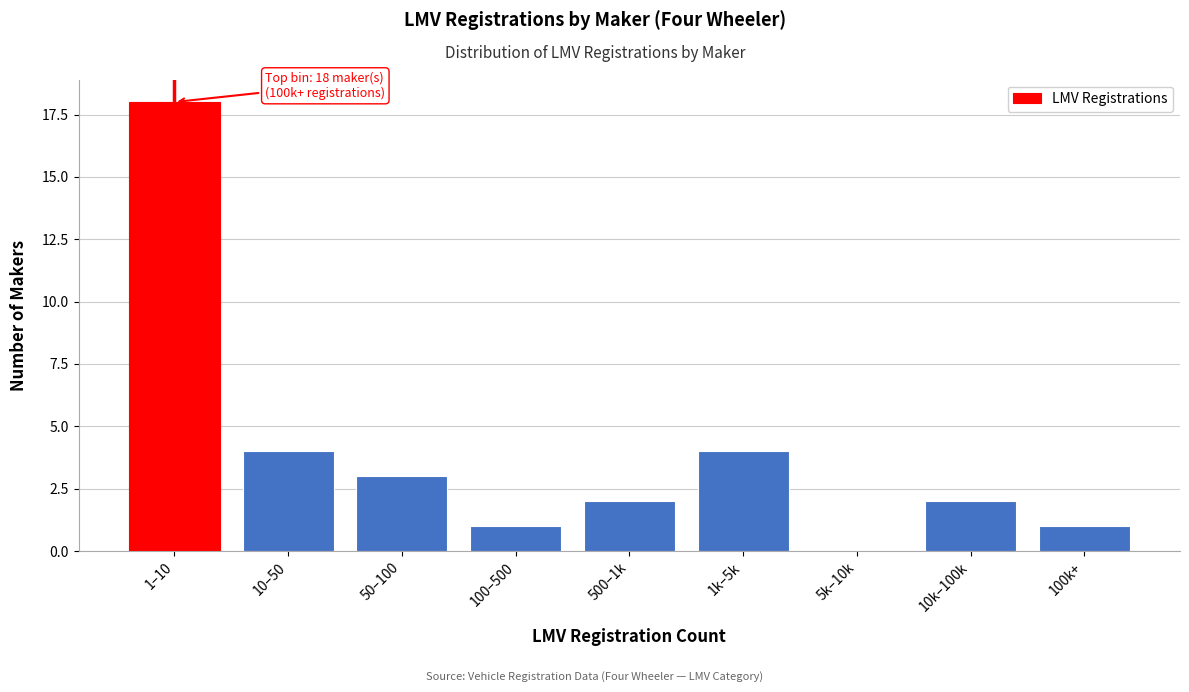

Reading left to right, transcribe all the data shown in this chart.

1–10=18	10–50=4	50–100=3	100–500=1	500–1k=2	1k–5k=4	5k–10k=0	10k–100k=2	100k+=1